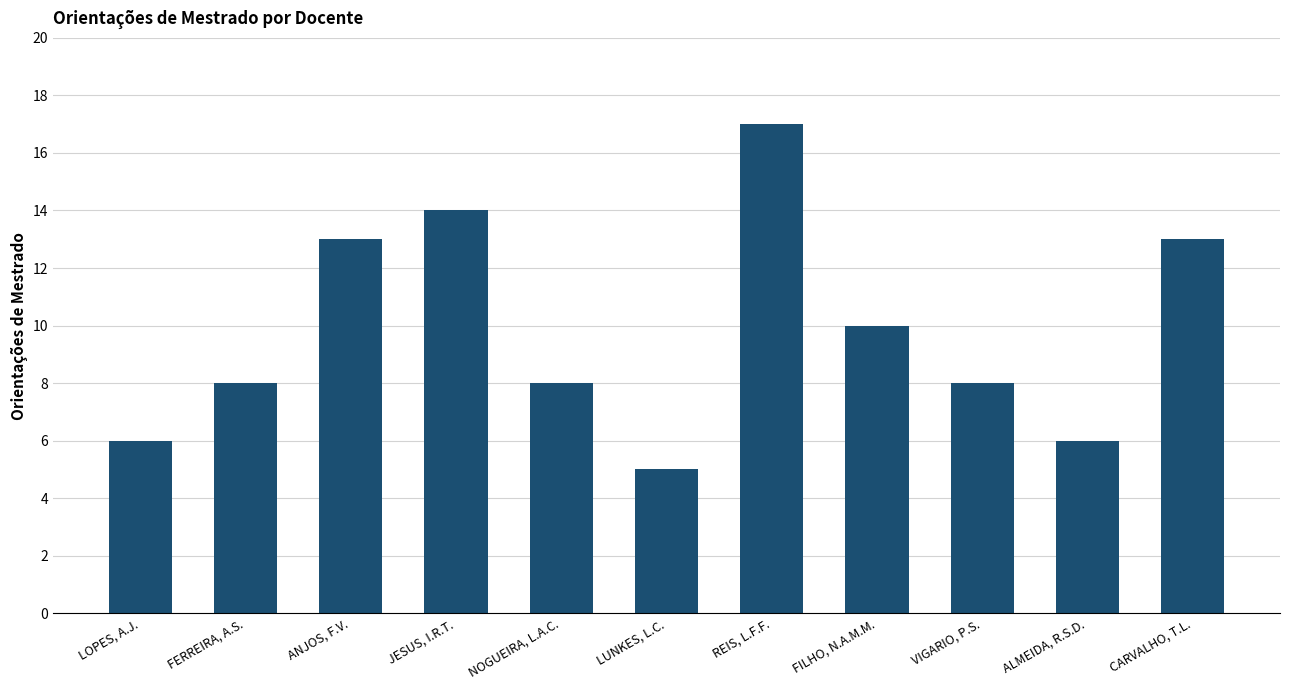

How many series are shown in this chart?

1